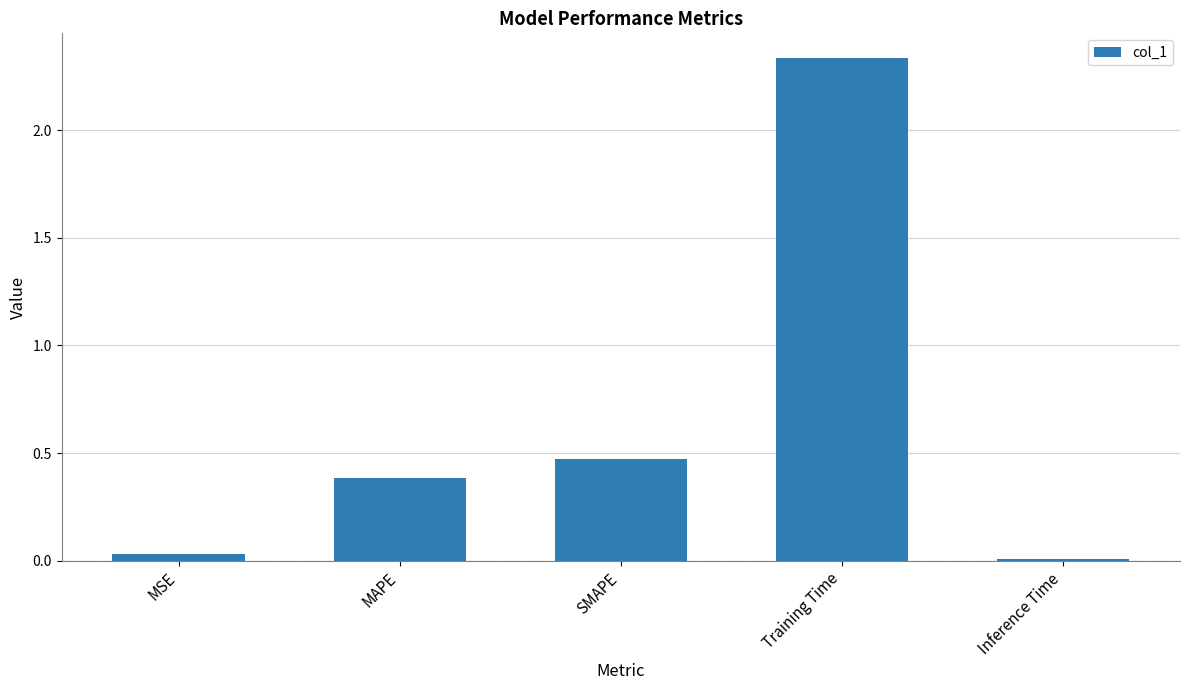

Between MAPE and Training Time, which is larger?

Training Time